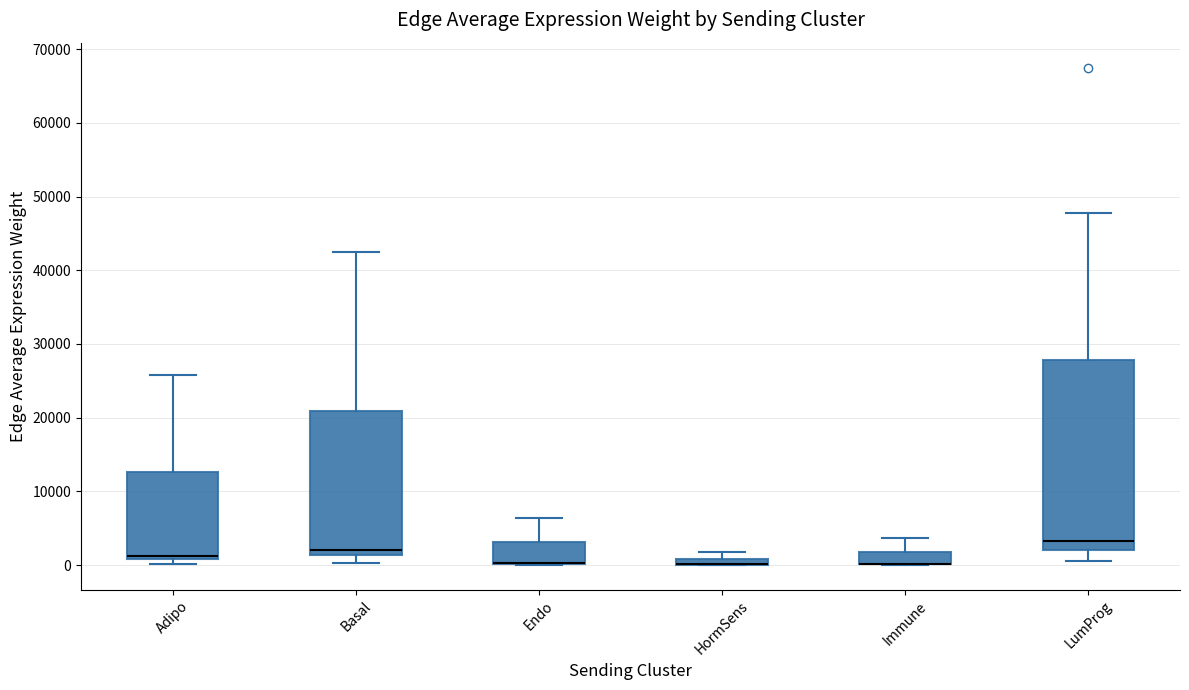

Which box is the tallest, from its lower edge to its upper edge?

LumProg